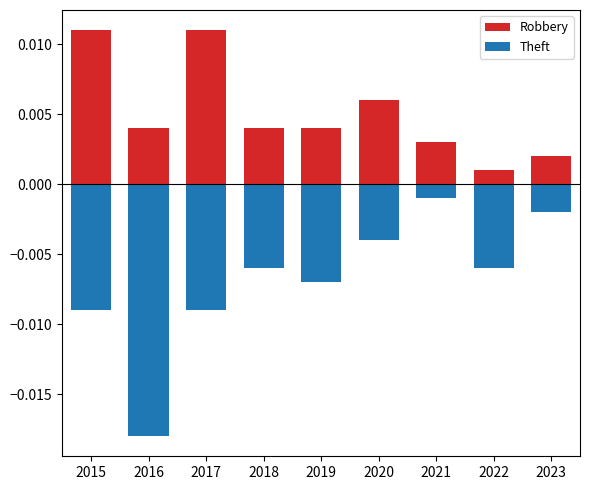

Between 2016 and 2021, which series saw the biggest shift?

Theft